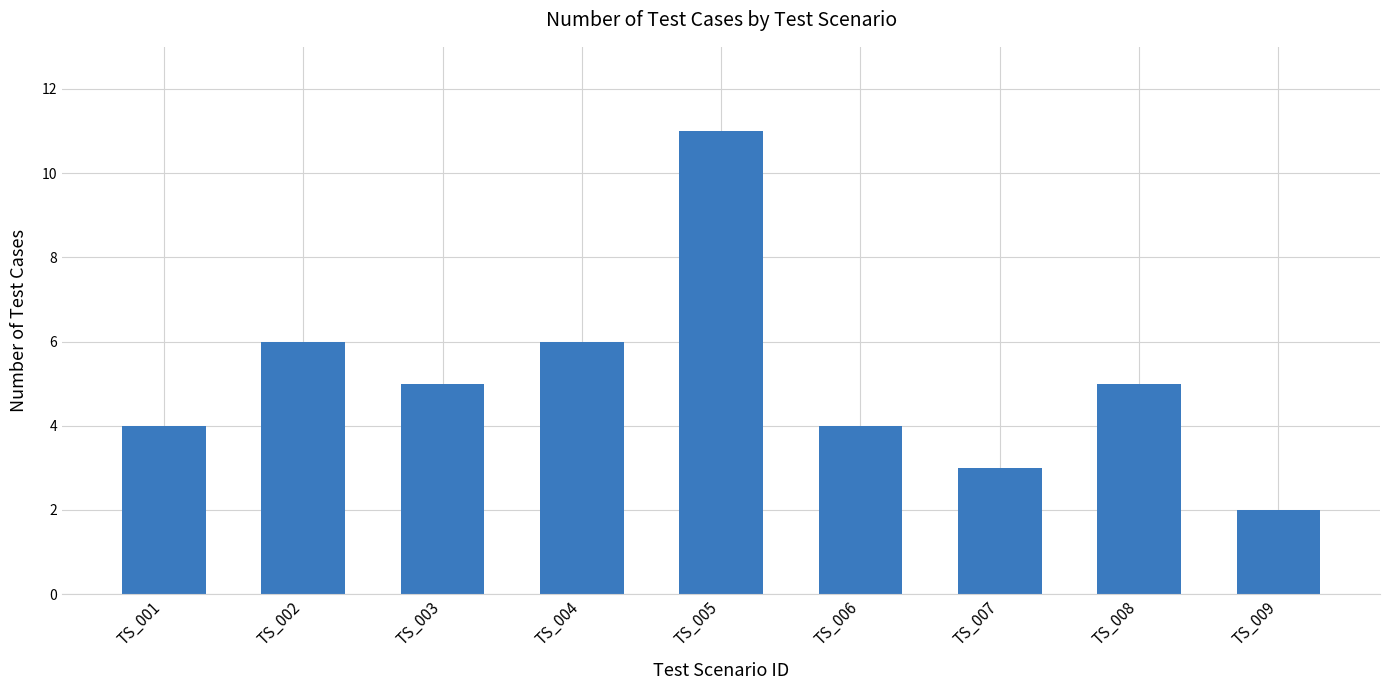

What is the maximum value shown in the chart?

11